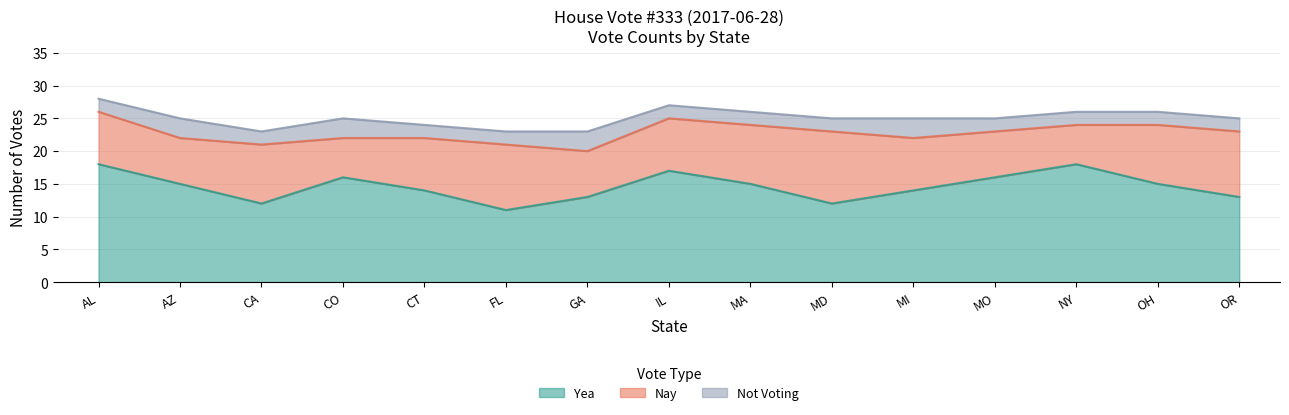

How many lines are shown in the chart?

3